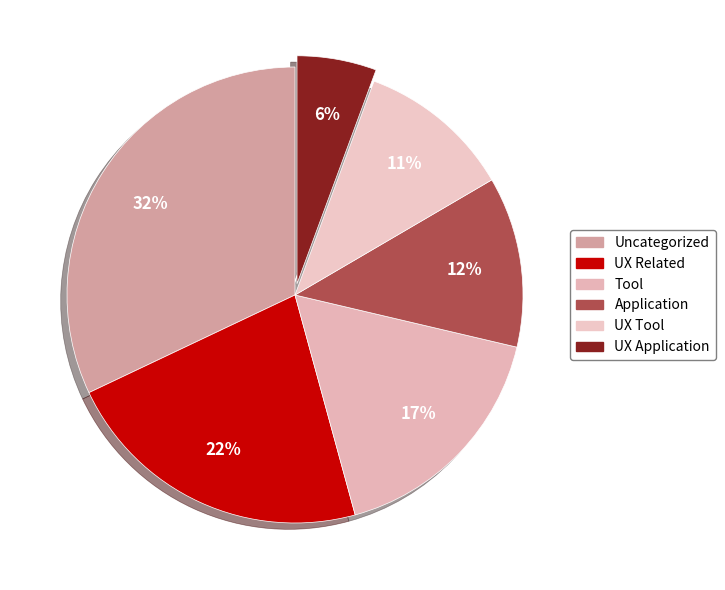

To the nearest percent, what is the combined percentage of UX Tool and UX Related?

33%